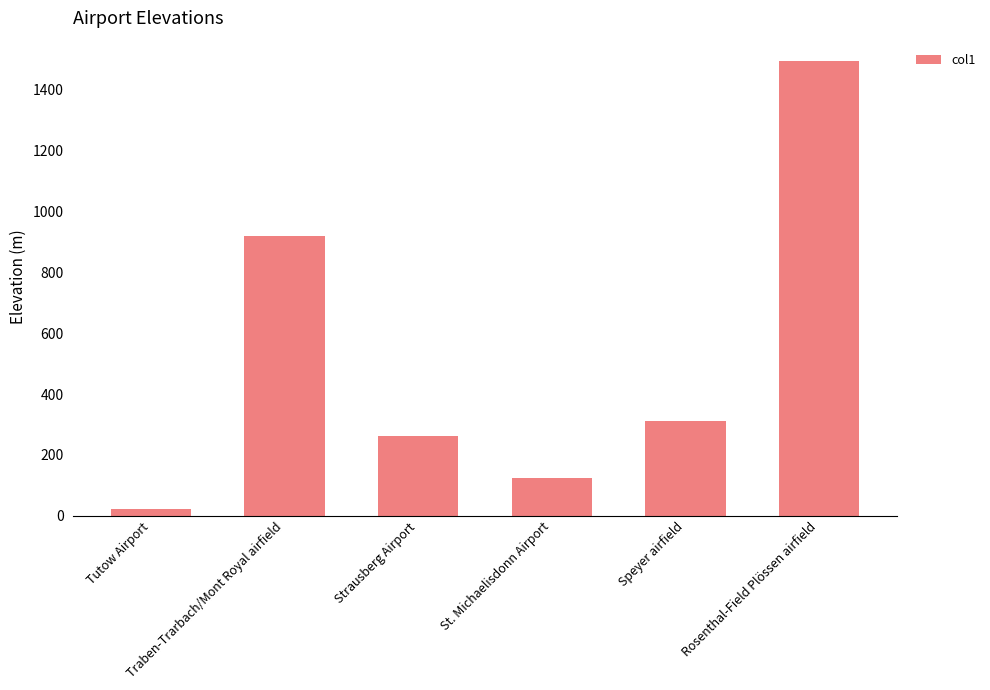

What is the minimum value shown in the chart?

23